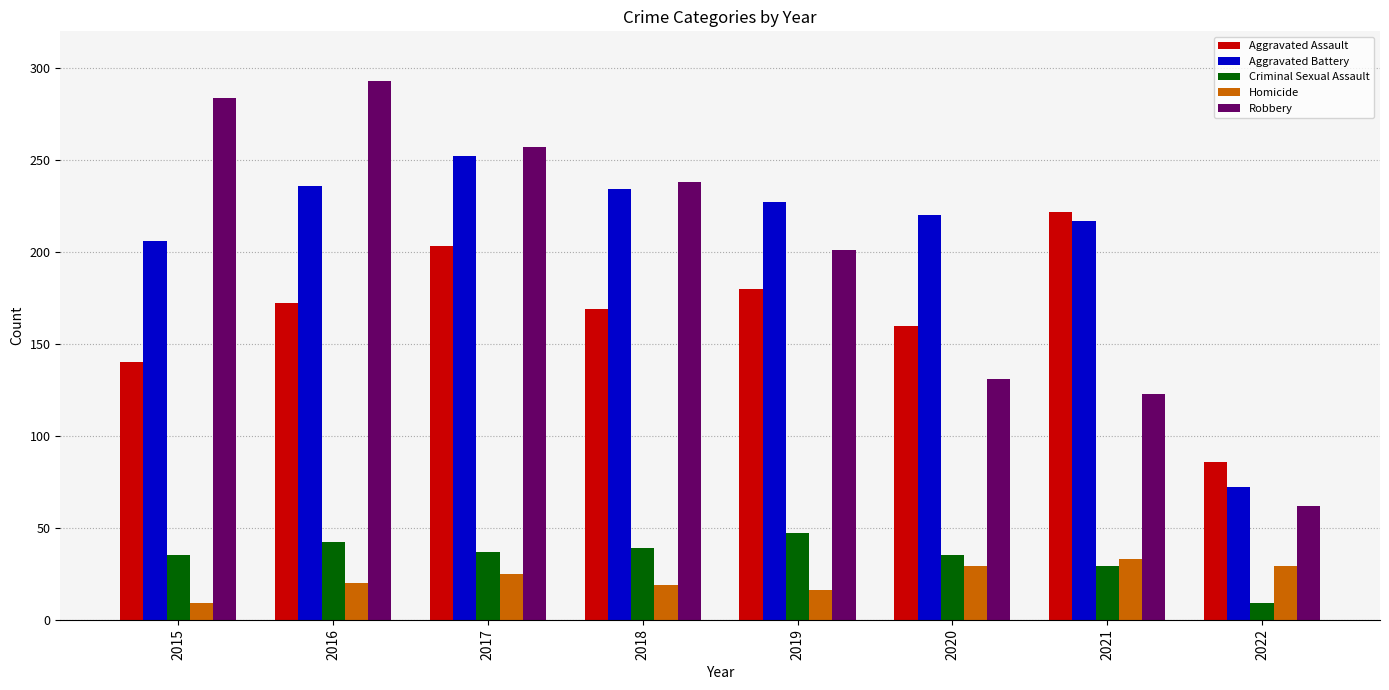

What is the sum of the Criminal Sexual Assault values at 2022 and 2015?

44